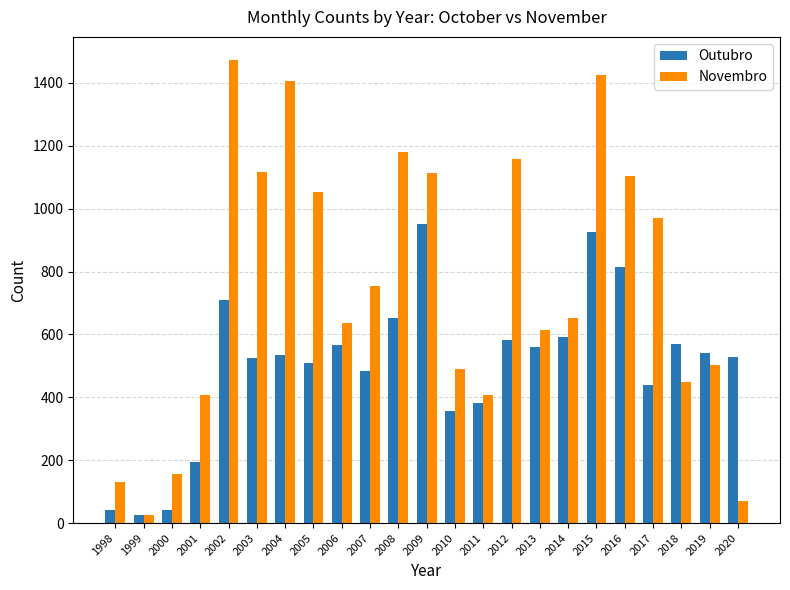

The Outubro series shows 527 at 2020. True or false?

True